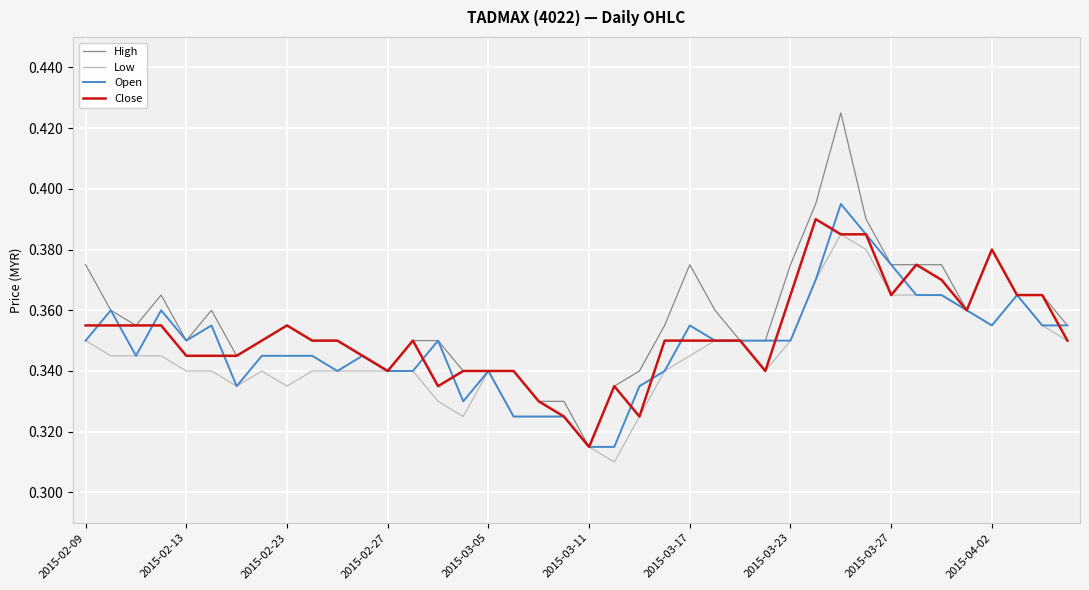

Which series has the largest range (max minus min)?

High